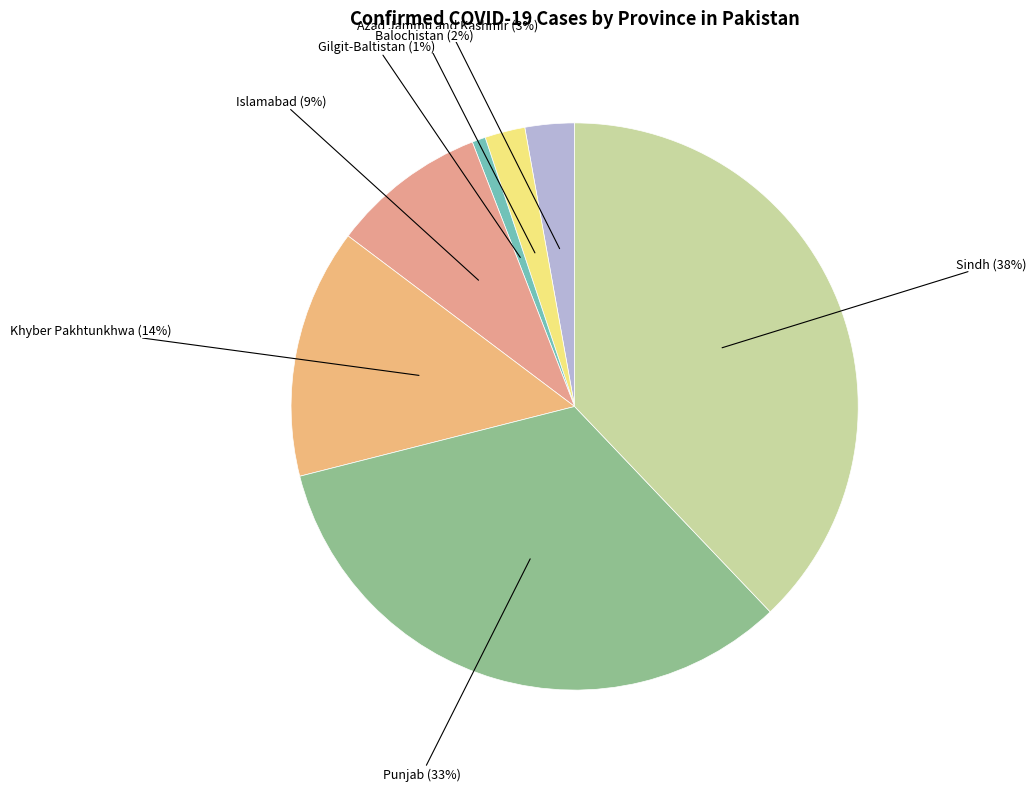

How many segments does this pie chart have?

7